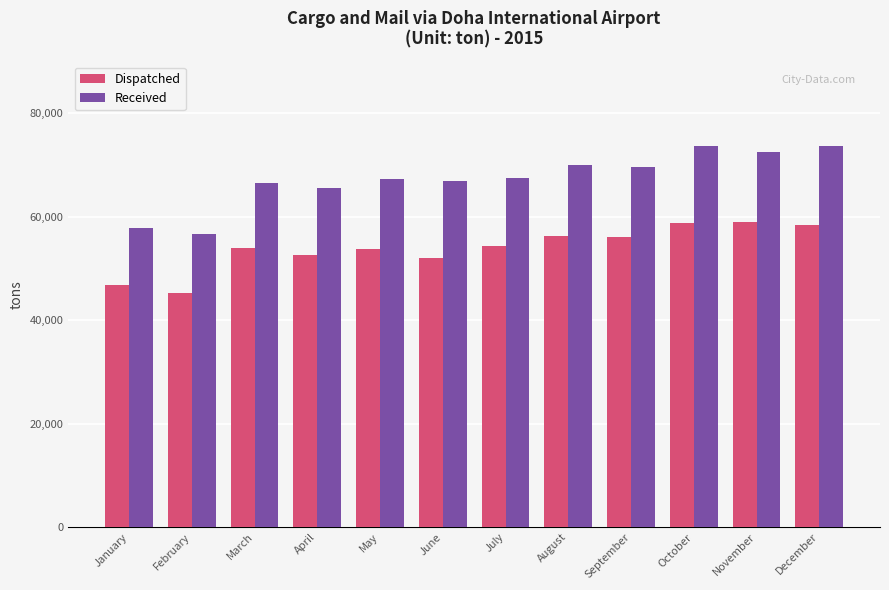

What is the total value across all series at August?

126173